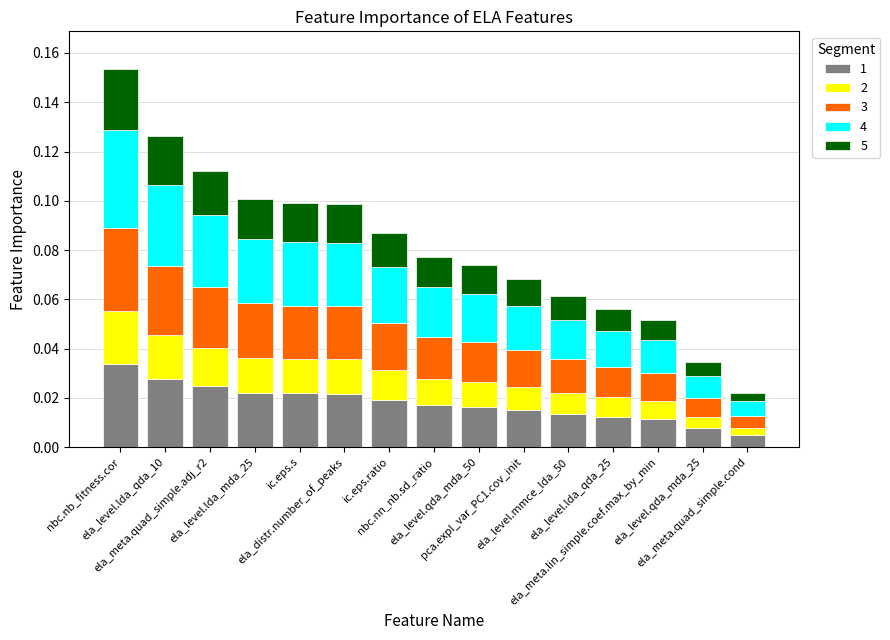

Count the 1 values in the range 0 to 1.

15